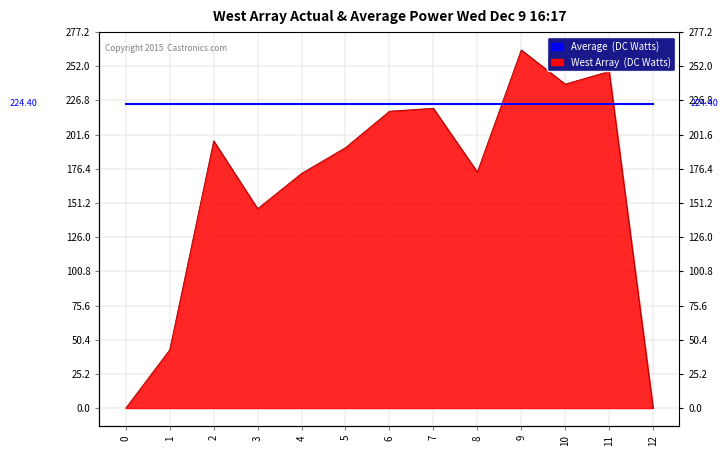

Reading left to right, what are all the values shown in this chart?

0.0	43.0	197.0	147.0	173.0	192.0	218.8	221.0	174.0	264.0	238.8	248.2	0.0